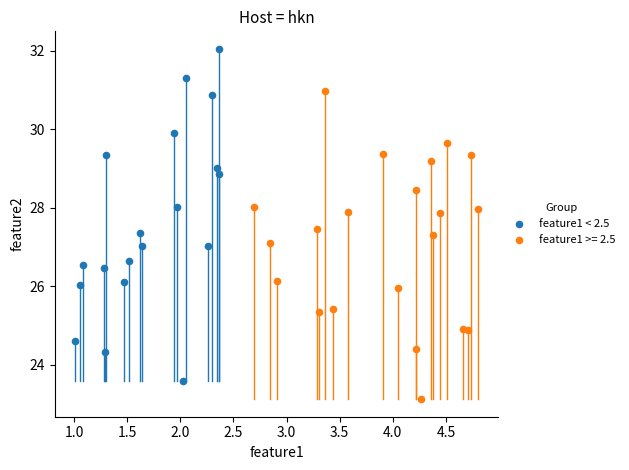

Which series reaches the minimum Y coordinate?

feature1 >= 2.5